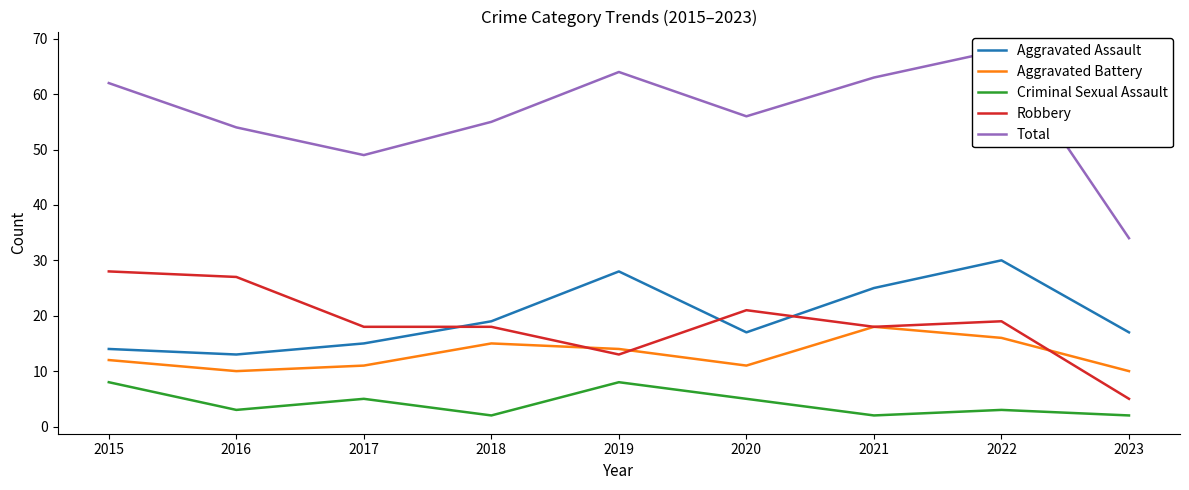

Between 2016 and 2018, which series saw the biggest shift?

Robbery